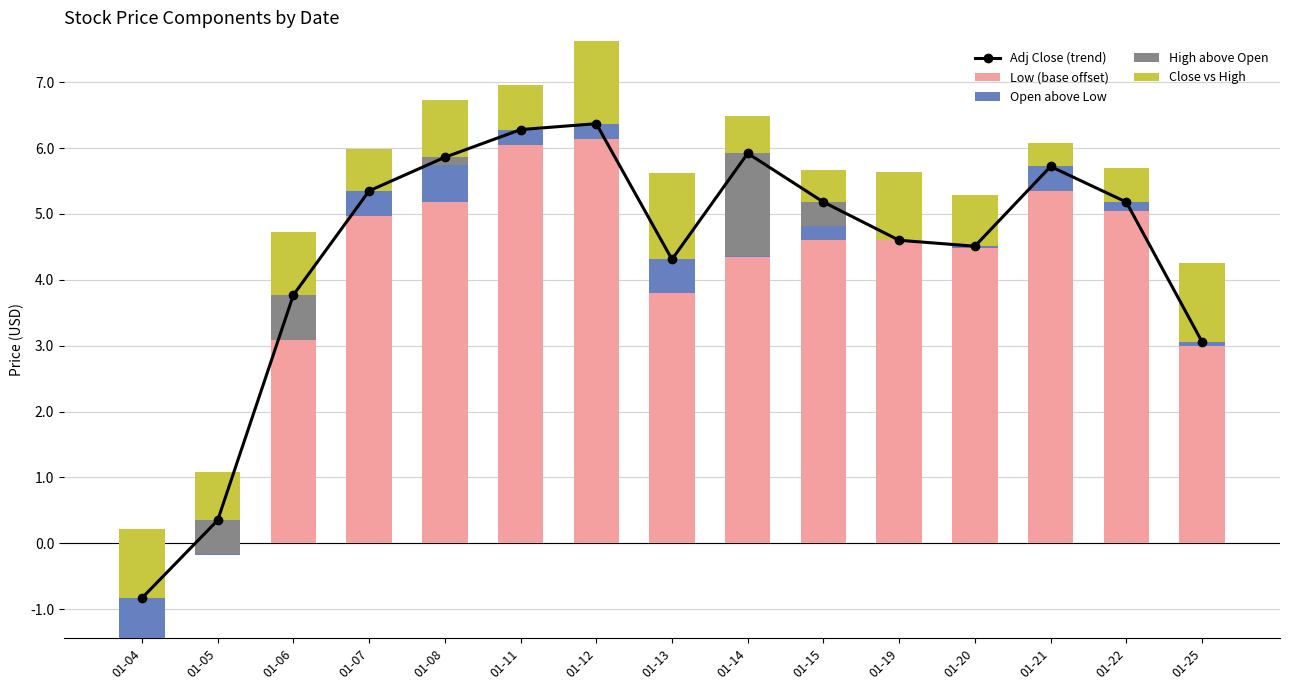

At 01-05, list the series in order from smallest to largest.

Close vs High, Low (base offset), Open above Low, Adj Close (trend), High above Open